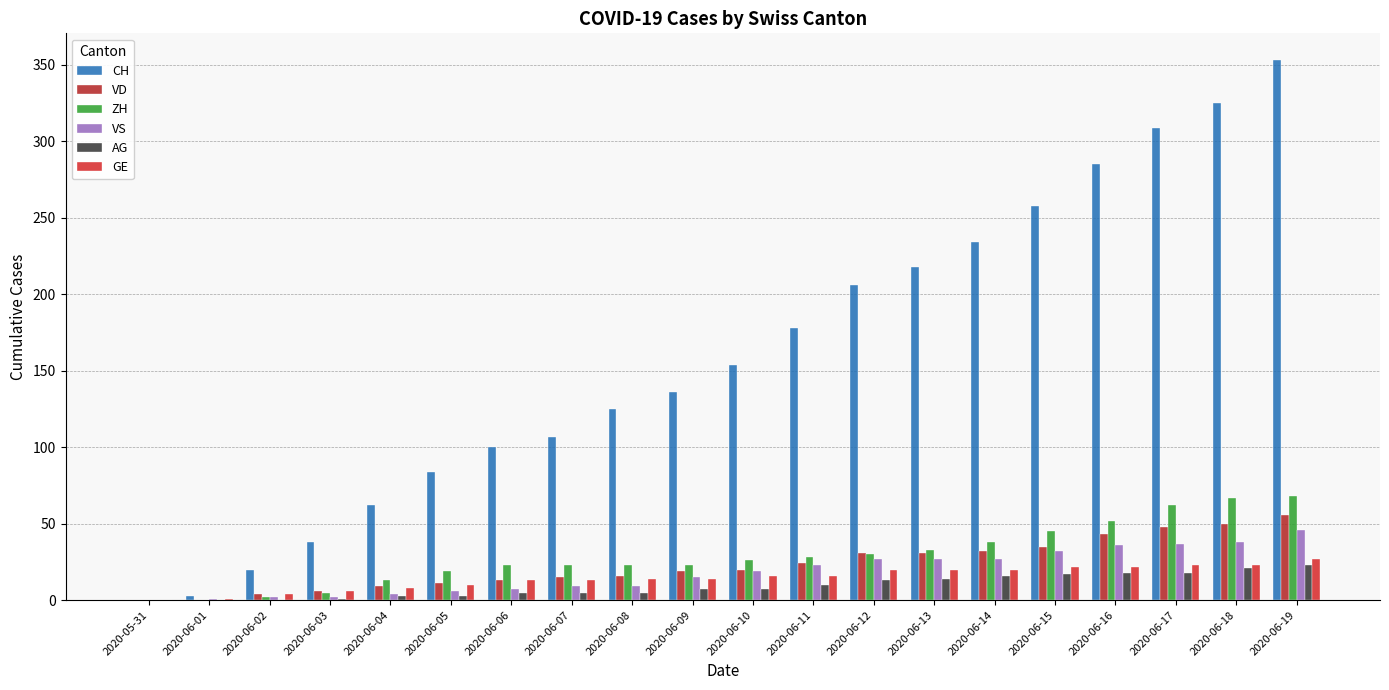

How many categories are shown in the chart?

20